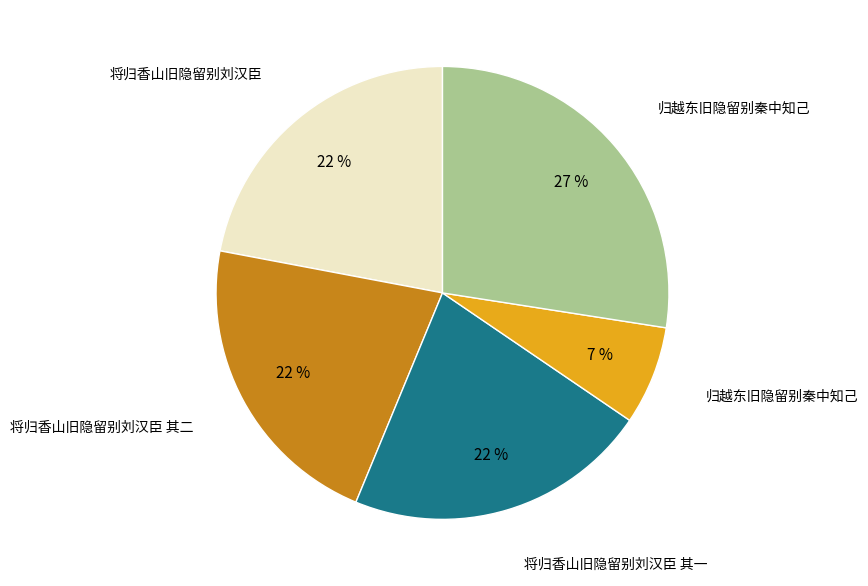

Is there any slice that represents more than half of the pie?

No